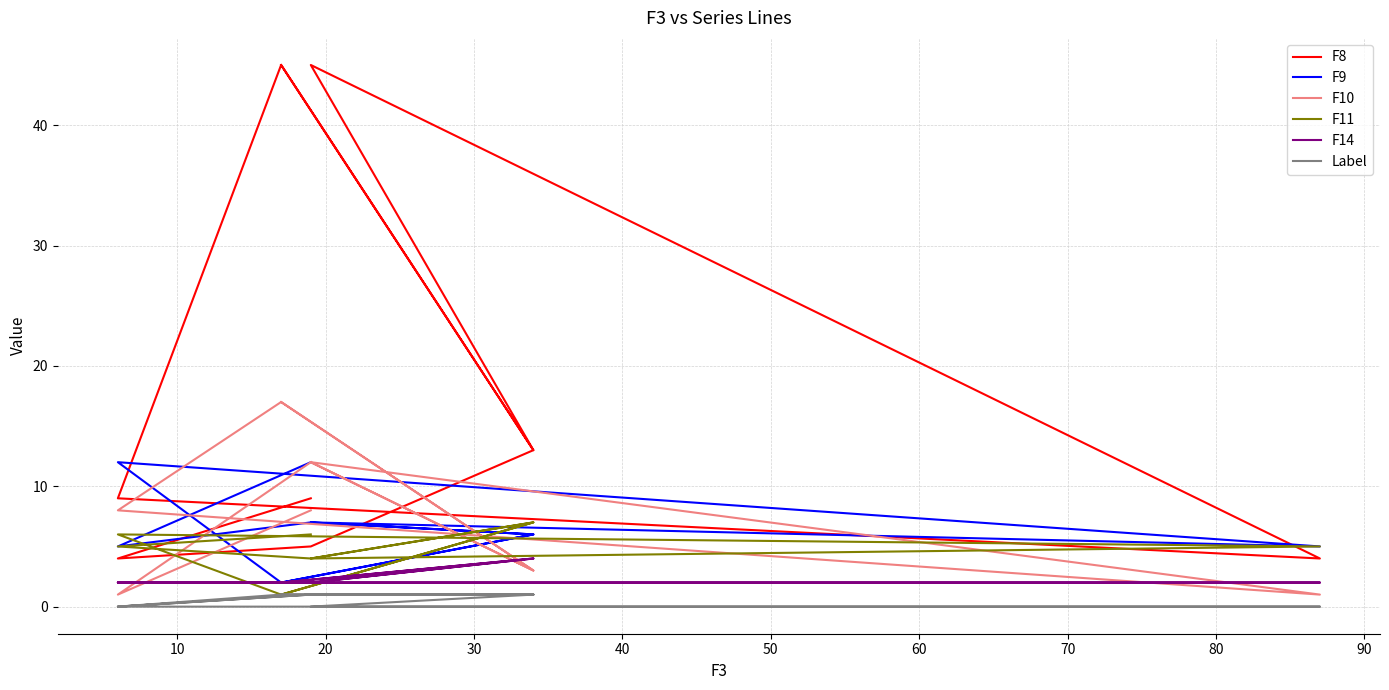

What is the average value of the F9 series?

6